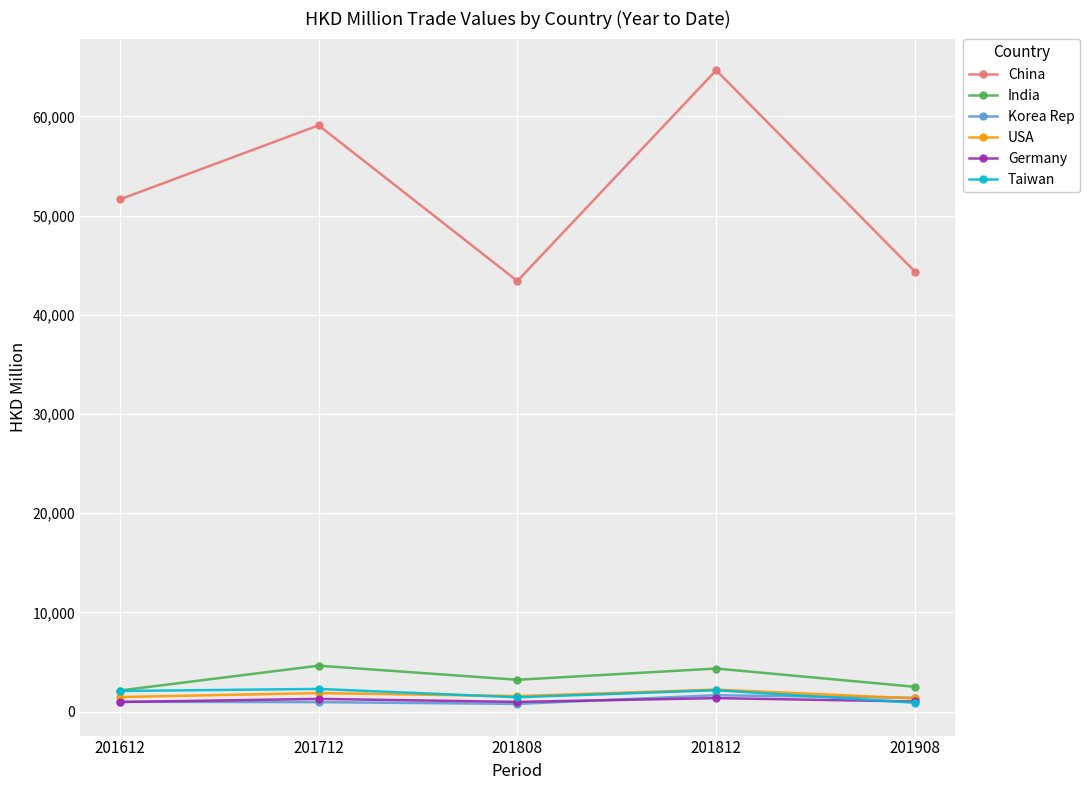

At which category does China reach its first local peak?

201712